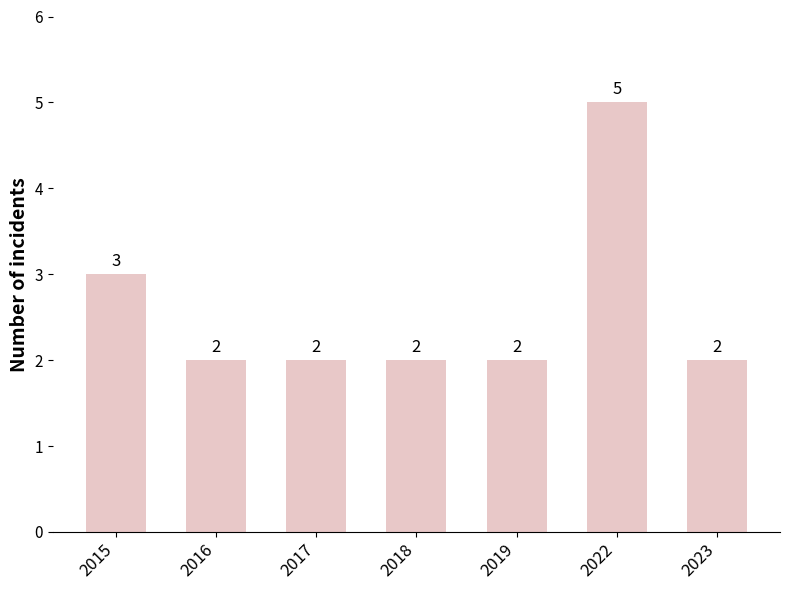

Read the value at 2019.

2